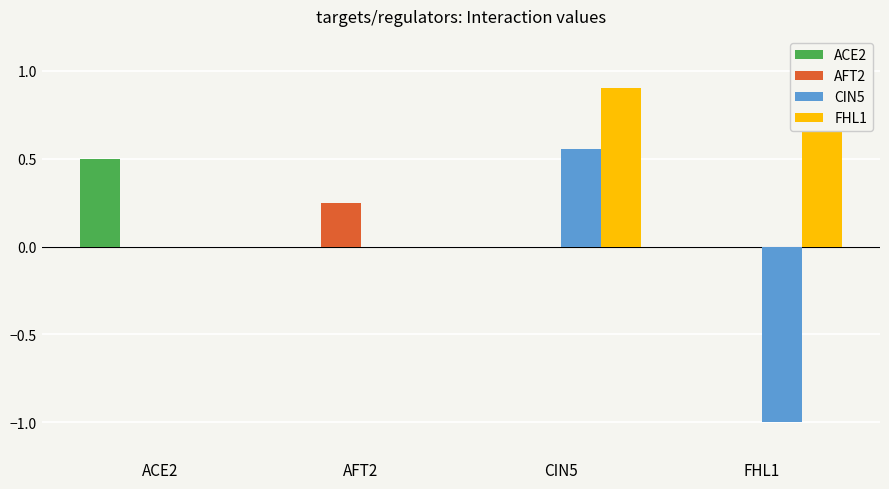

How many values in the CIN5 series exceed 0?

1